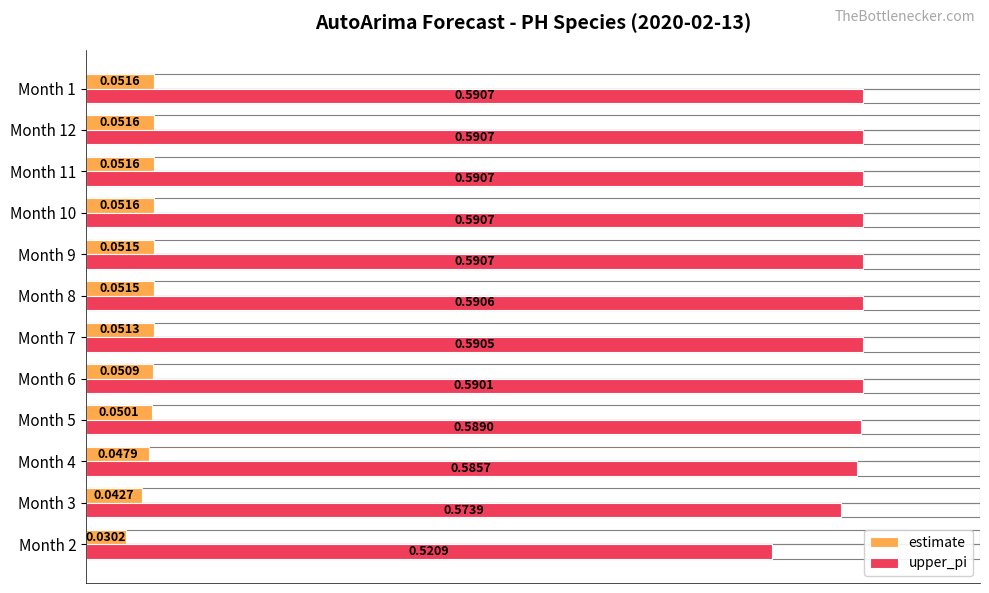

Between Month 2 and Month 1, which series saw the biggest shift?

upper_pi